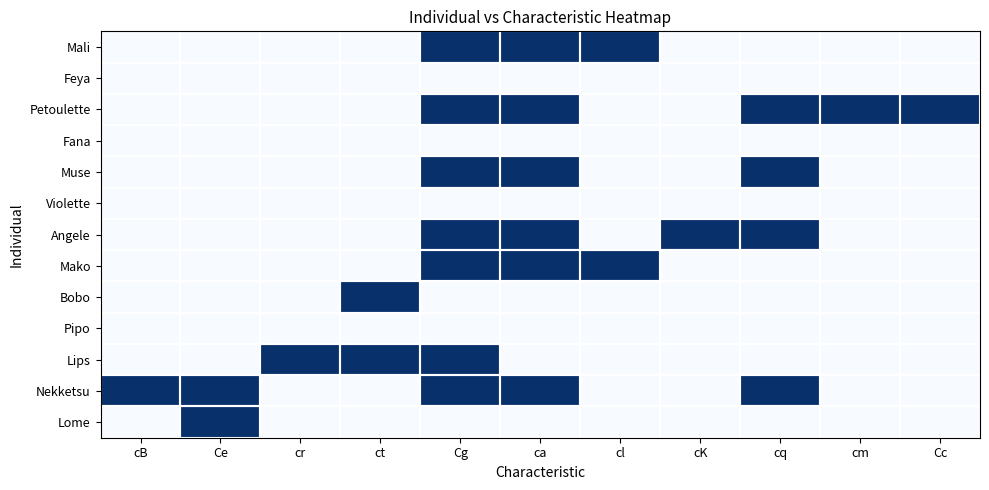

Rank the series by their maximum value, from highest to lowest.

Lome, Nekketsu, Lips, Bobo, Mako, Angele, Muse, Petoulette, Mali, Pipo, Violette, Fana, Feya